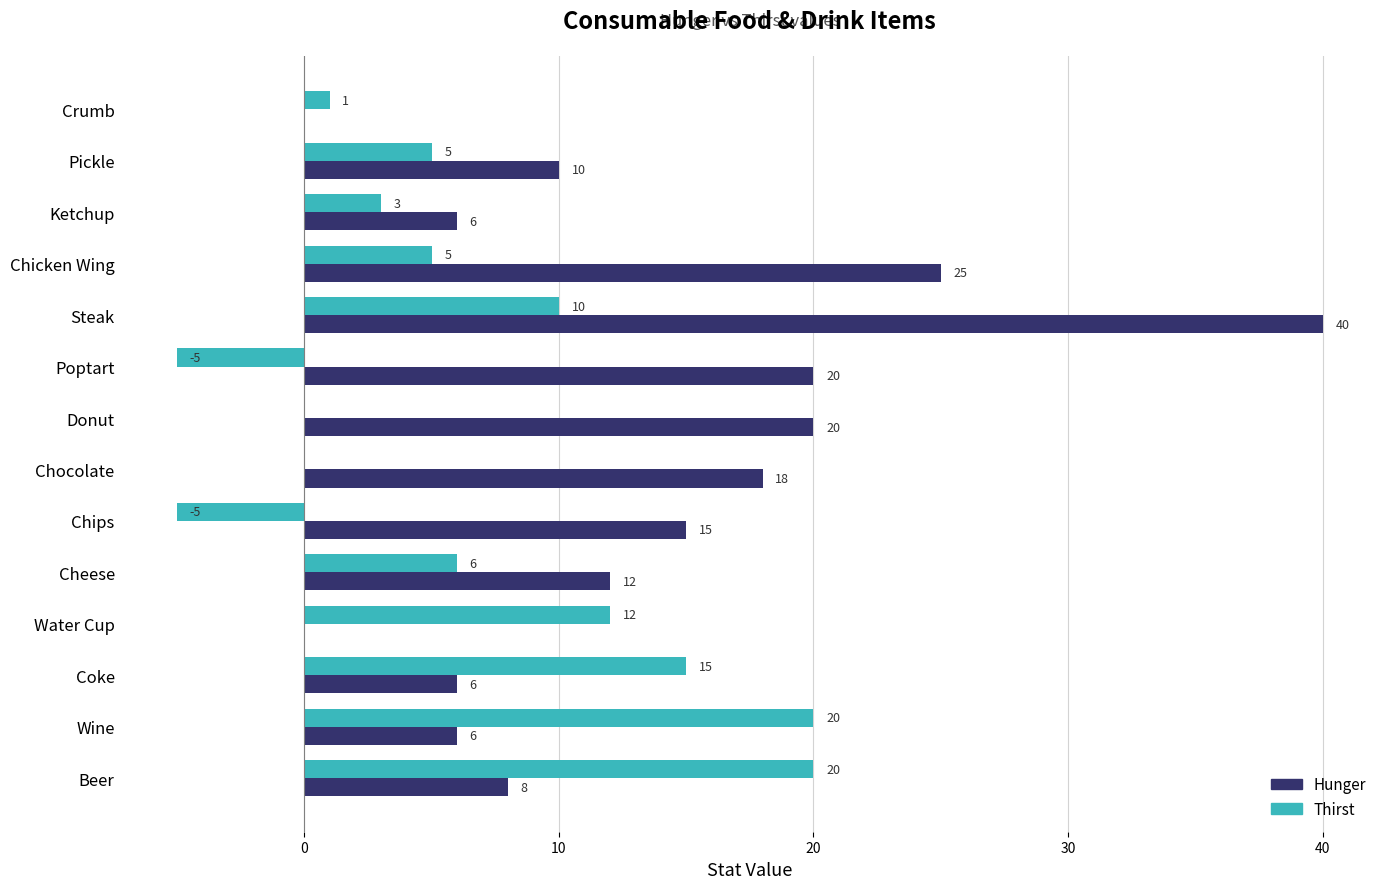

Which series has the largest total across all categories?

Hunger